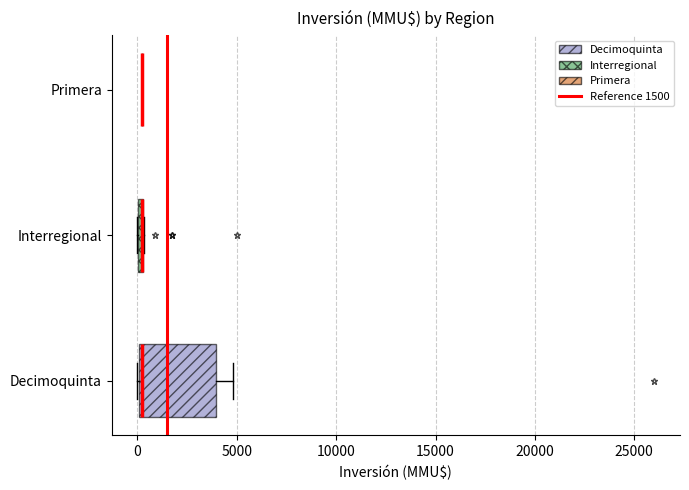

Which box is the widest, from its left edge to its right edge?

Decimoquinta